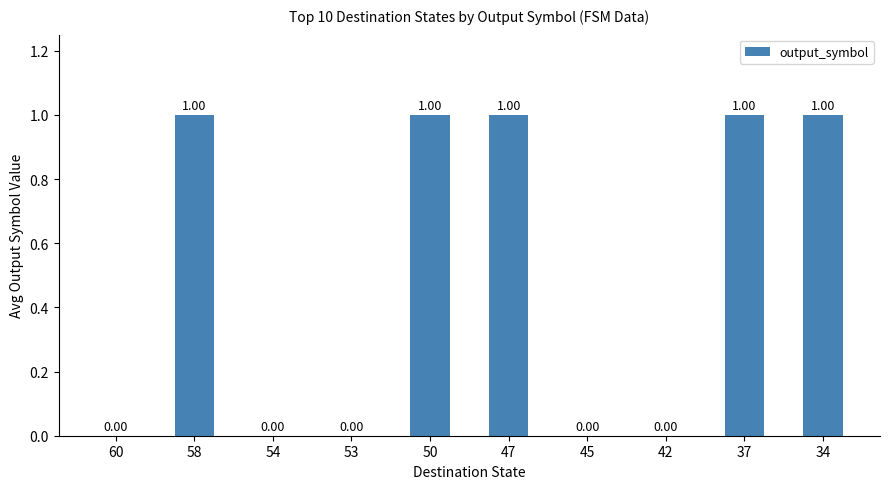

Between 45 and 34, which is larger?

34